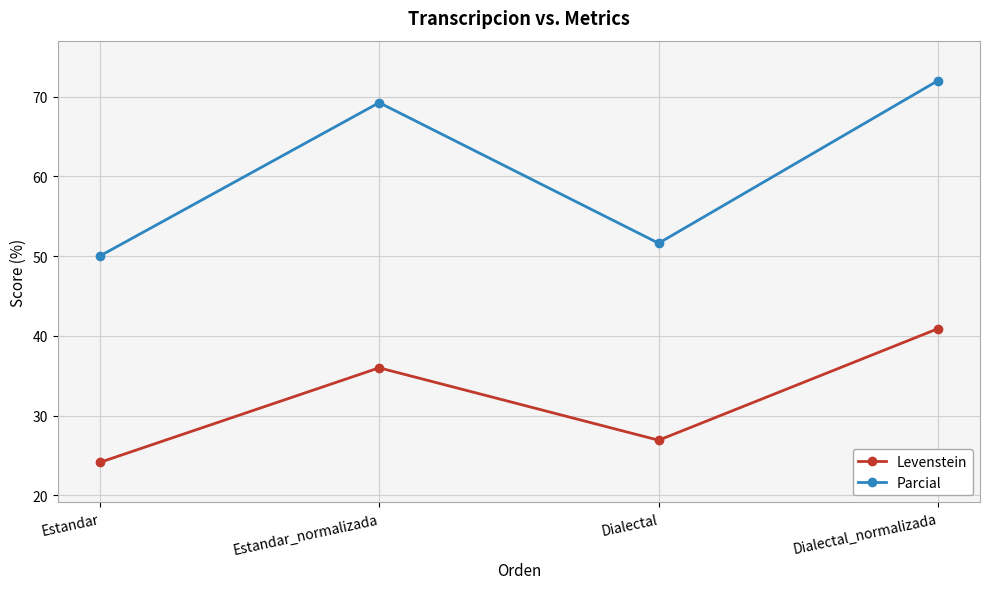

What is the label of the 1st point from the right?

Dialectal_normalizada